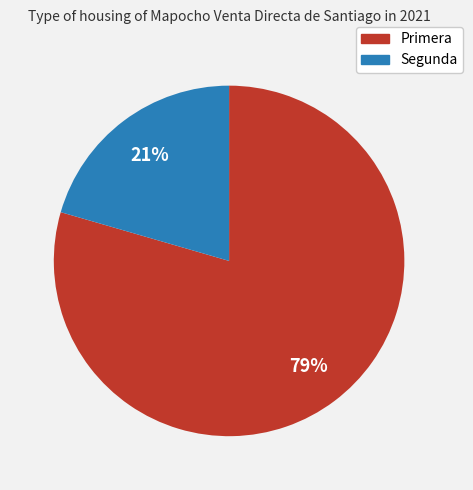

Which slice represents more than half of the pie?

Primera